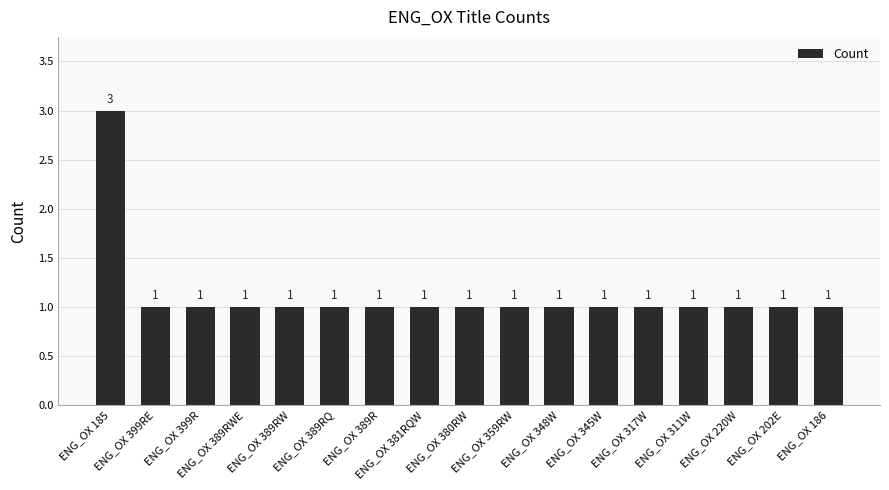

What is the ratio of the value at ENG_OX 389RQ to the value at ENG_OX 359RW?

1.0